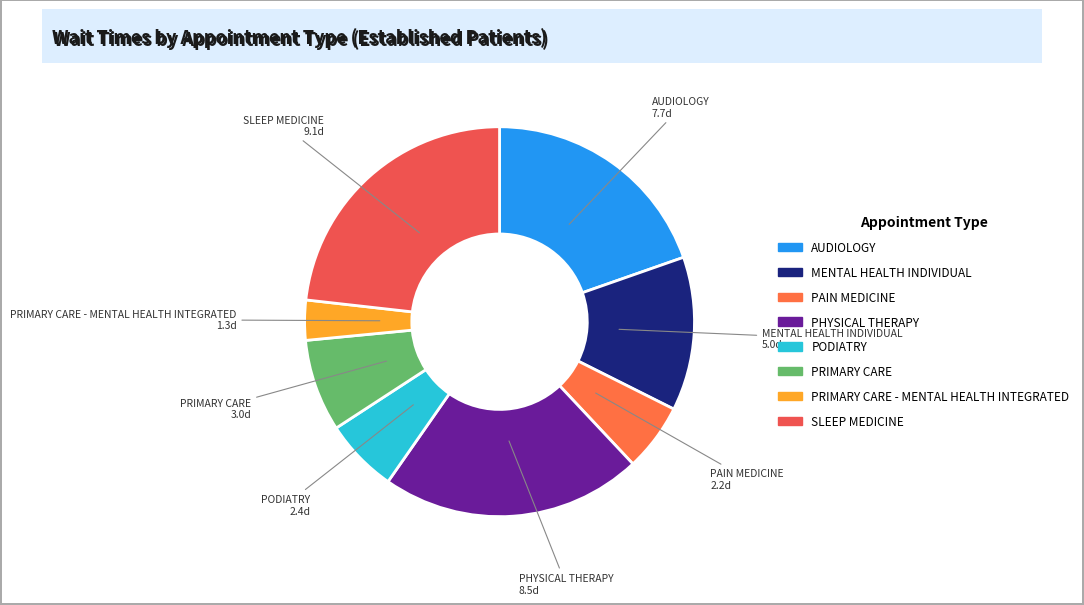

Which category has the smallest portion of the pie?

PRIMARY CARE - MENTAL HEALTH INTEGRATED